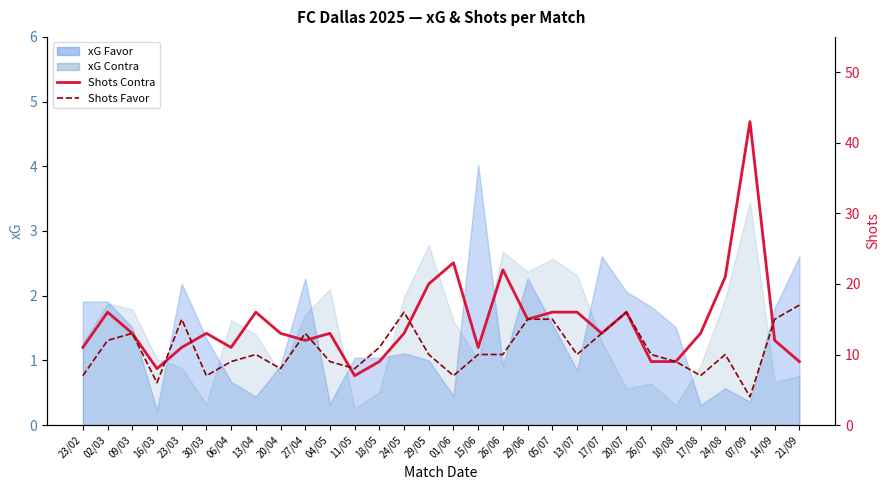

Which series changed the most between 06/04 and 07/09?

Shots Contra